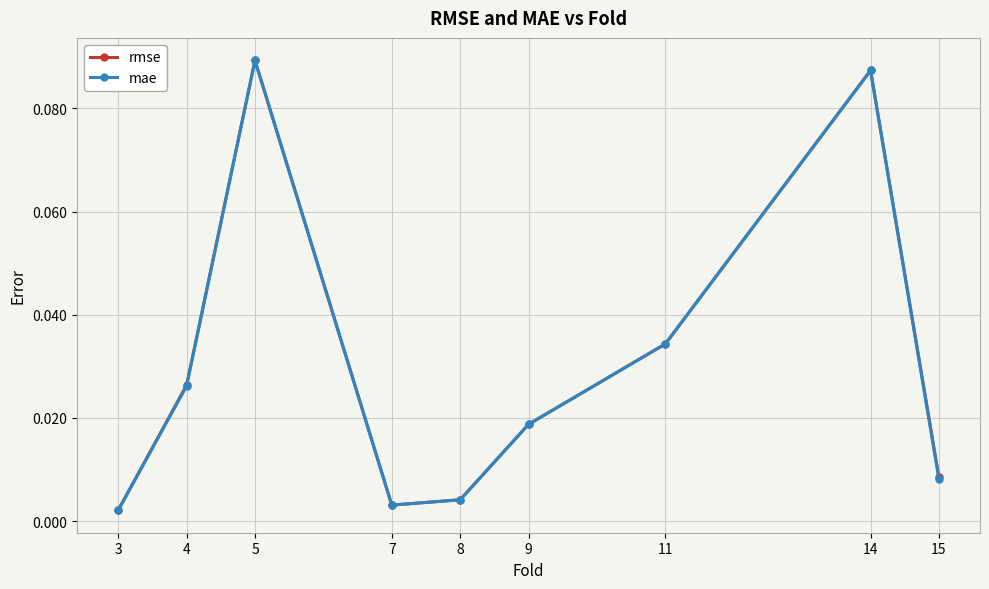

What is the sum of all rmse values?

0.3